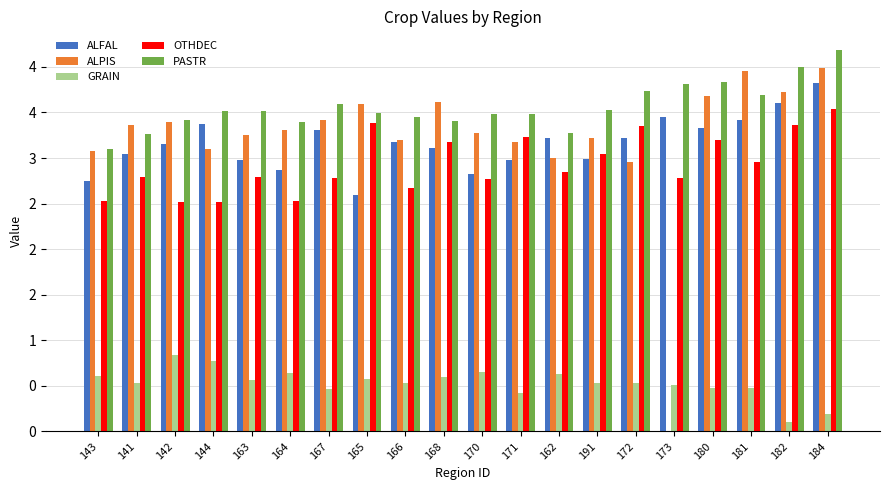

What is the value of the GRAIN bar at the 15th from the left?

0.5